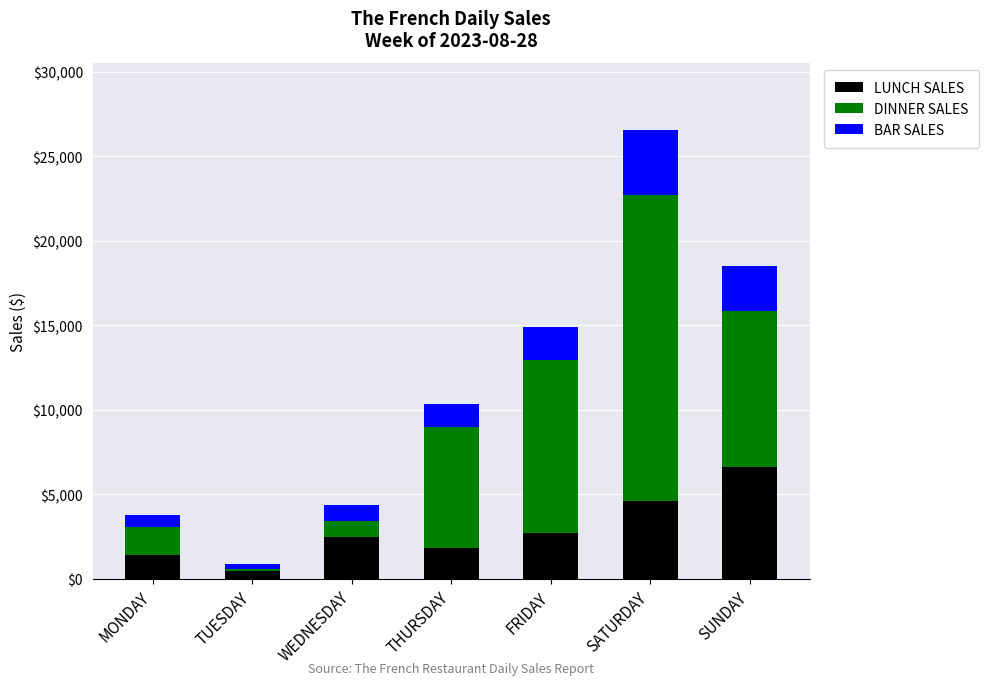

Read the LUNCH SALES value at SATURDAY.

4643.0